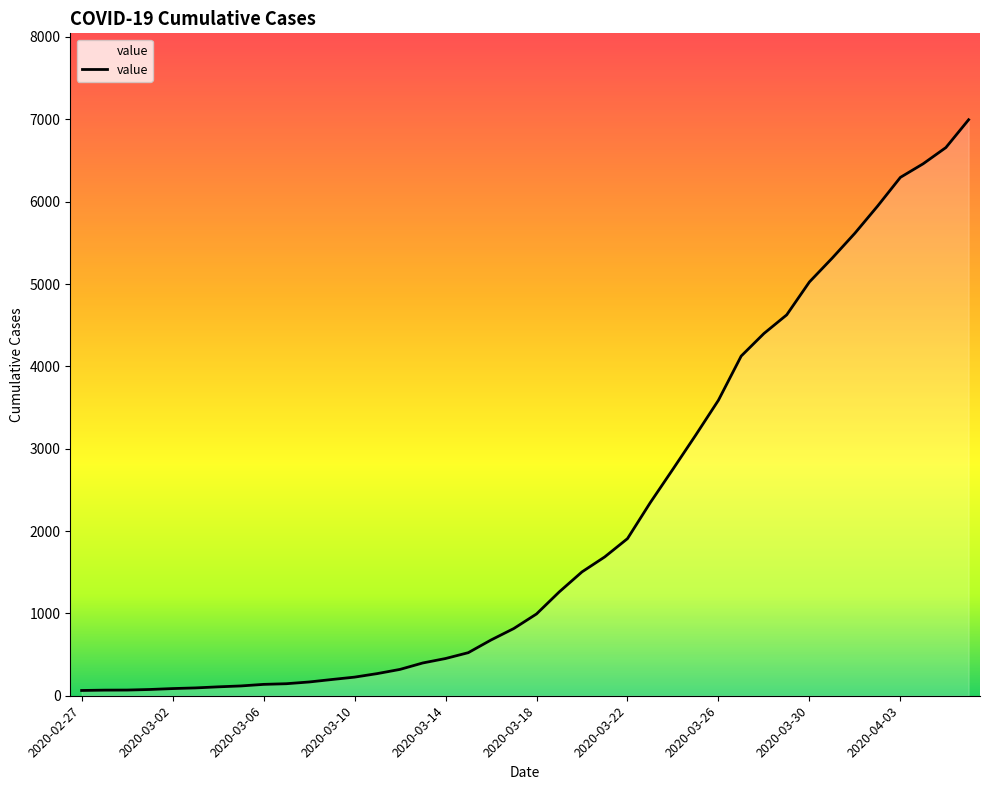

What is the maximum value shown in the chart?

6995